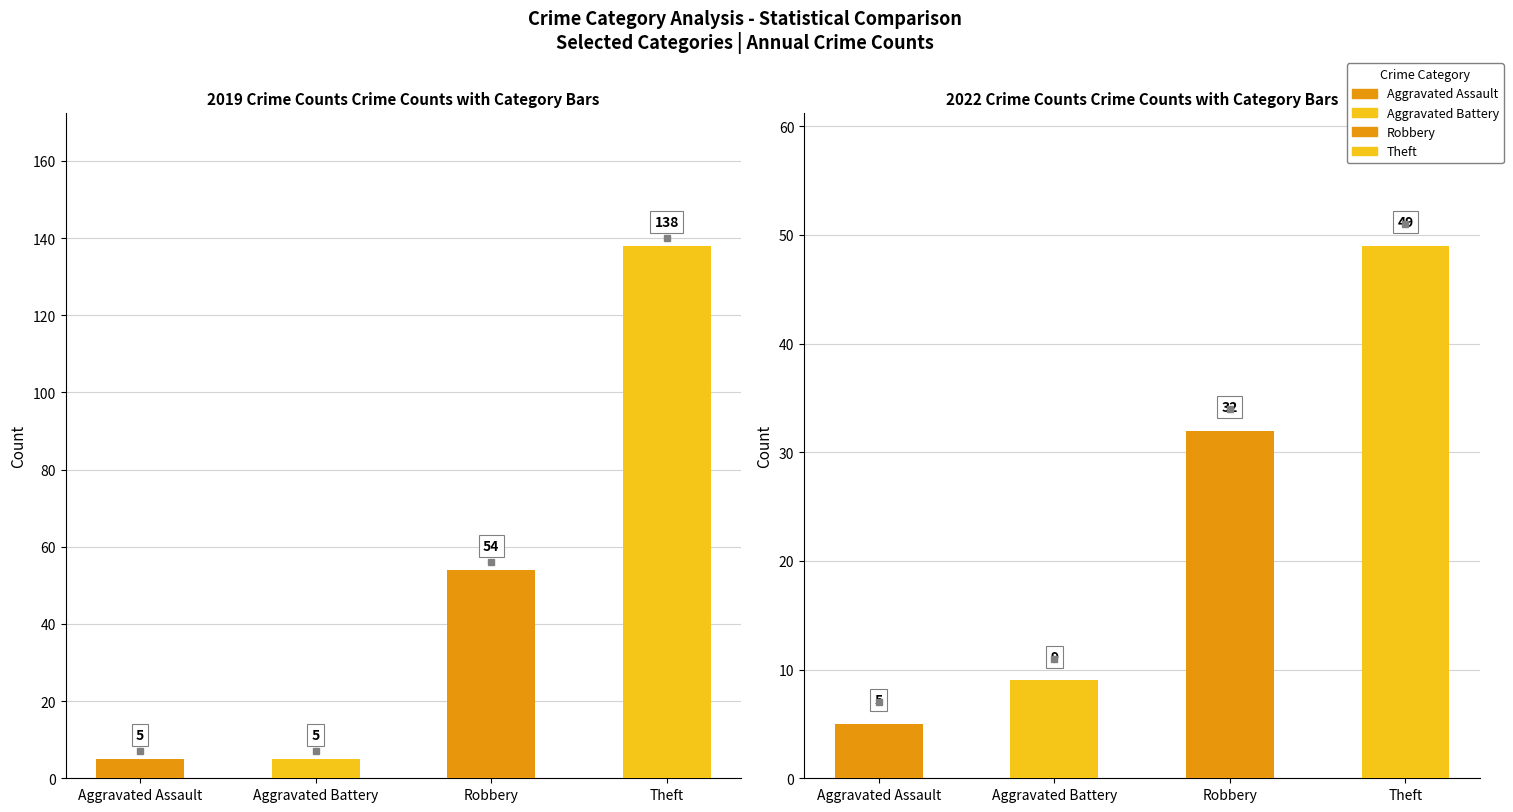

At which label does 2022 Crime Counts first exceed 32?

Theft